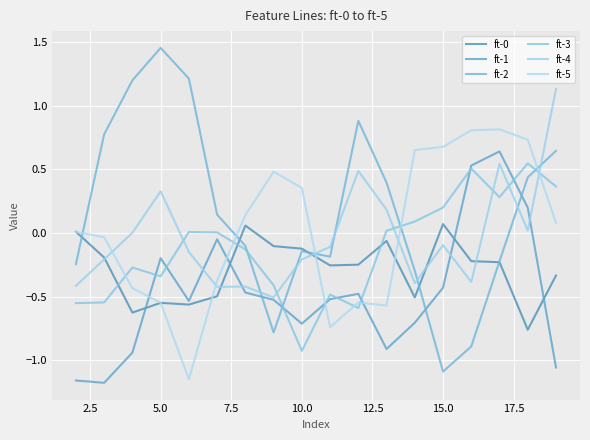

Count the number of data series in this chart.

6